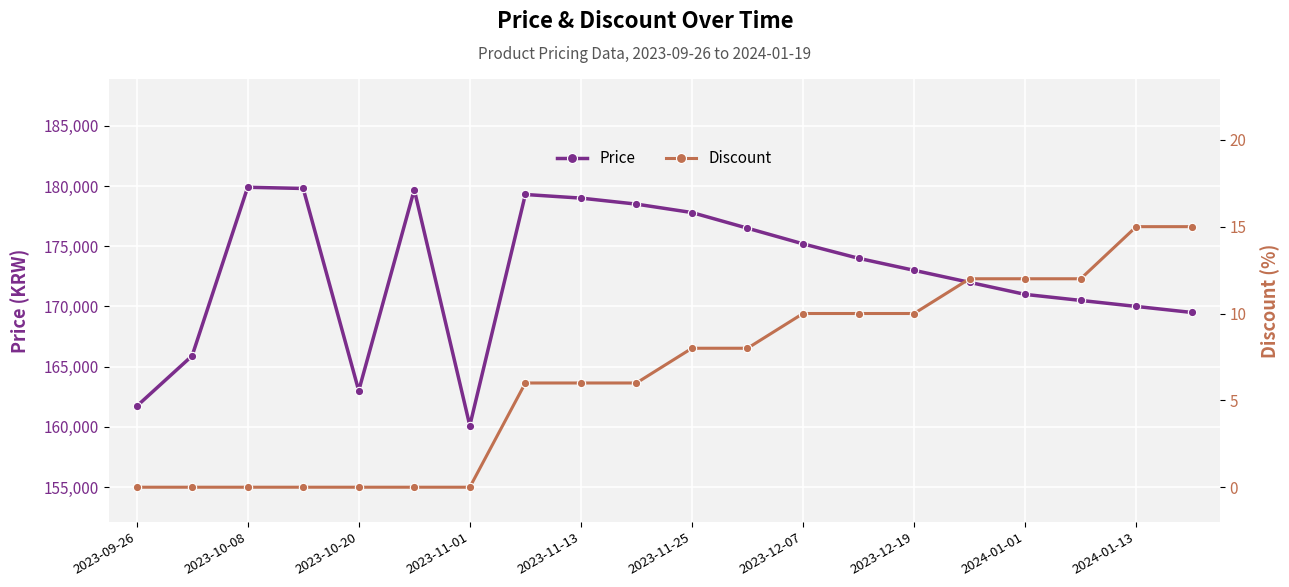

The value of Price at 2023-11-01 is 208361. True or false?

False